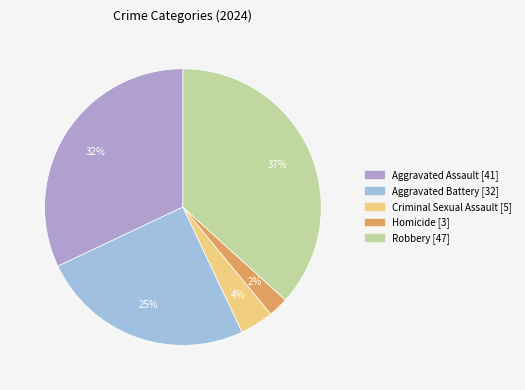

To the nearest percent, what is the average slice percentage?

20%